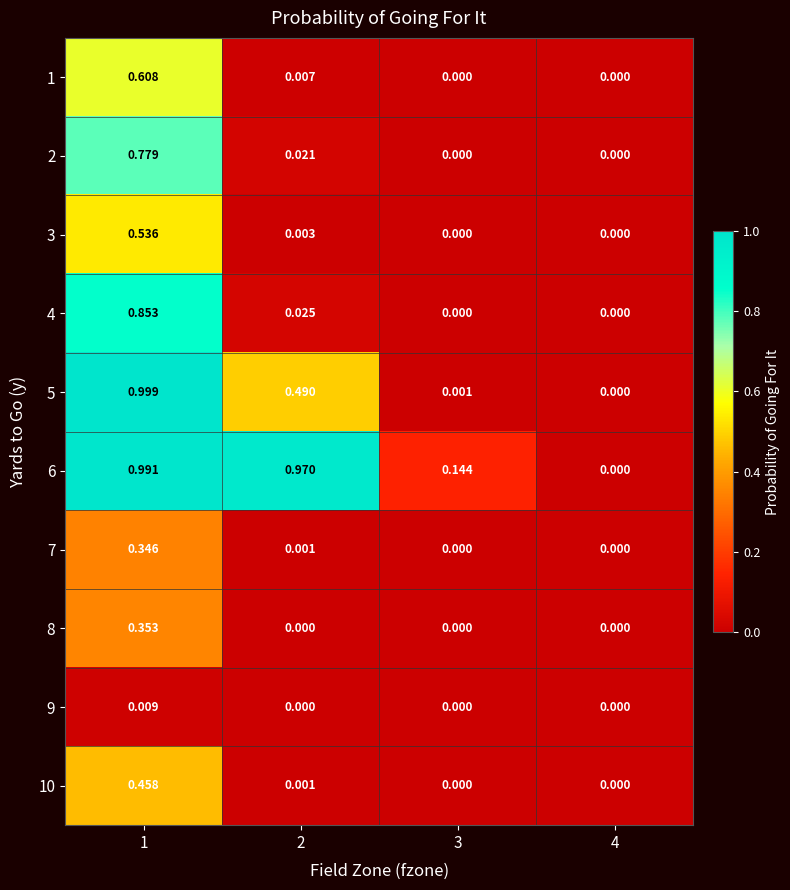

Is the value of 5 at 1 greater than the value of 8 at 1?

Yes